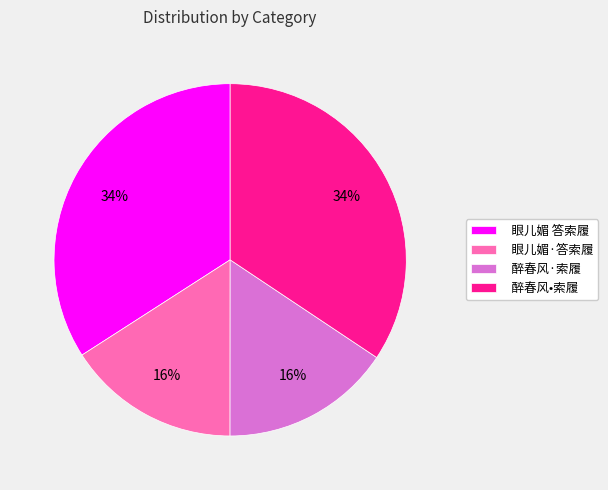

What percentage is the 眼儿媚·答索履 slice, to the nearest percent?

16%